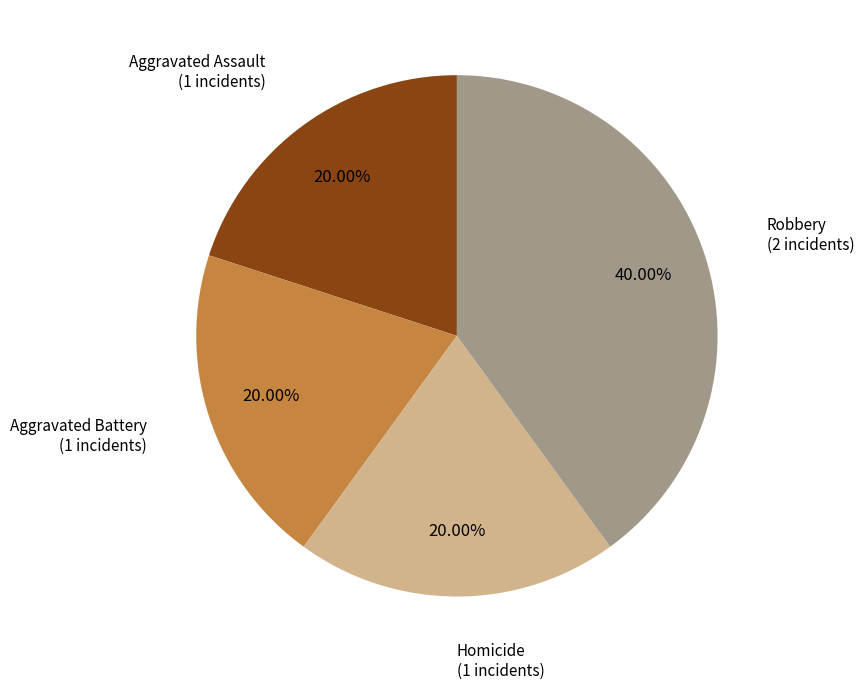

Is there any slice that represents more than half of the pie?

No